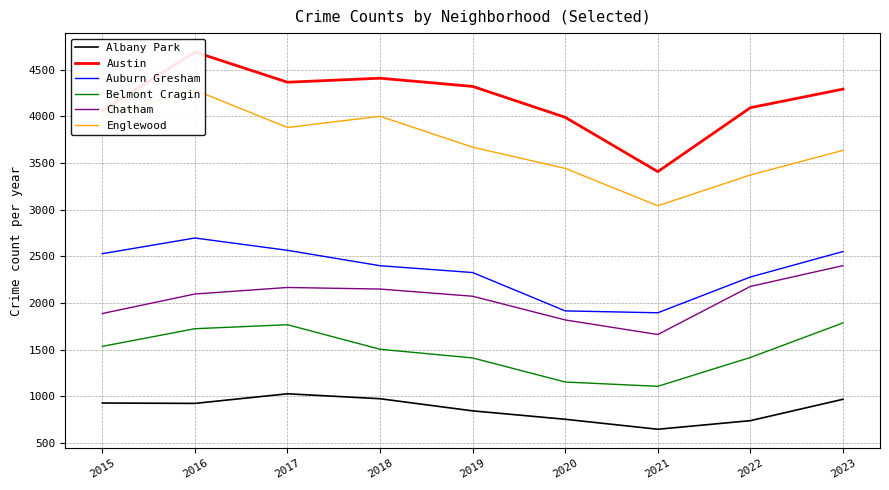

What is the lowest value of the Chatham series?

1661